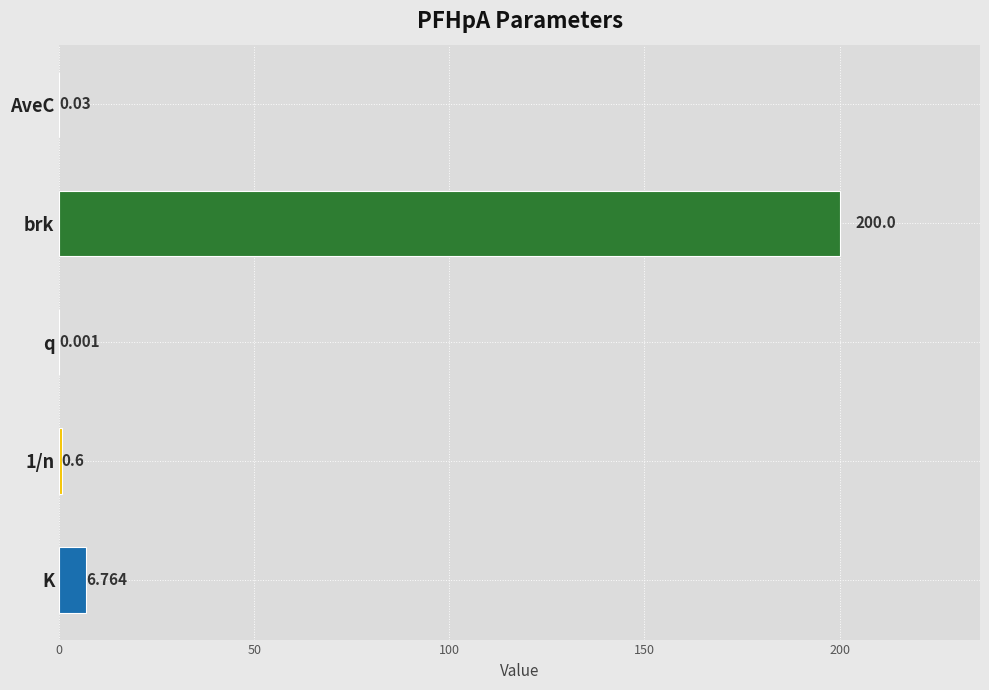

Between brk and 1/n, which is larger?

brk